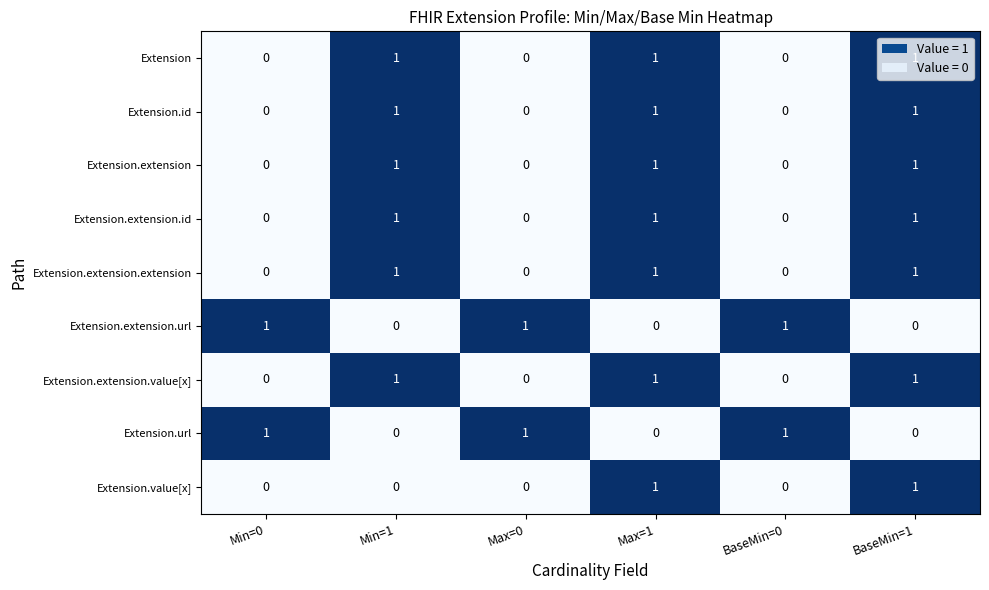

What is the total value across all series at Min=1?

6